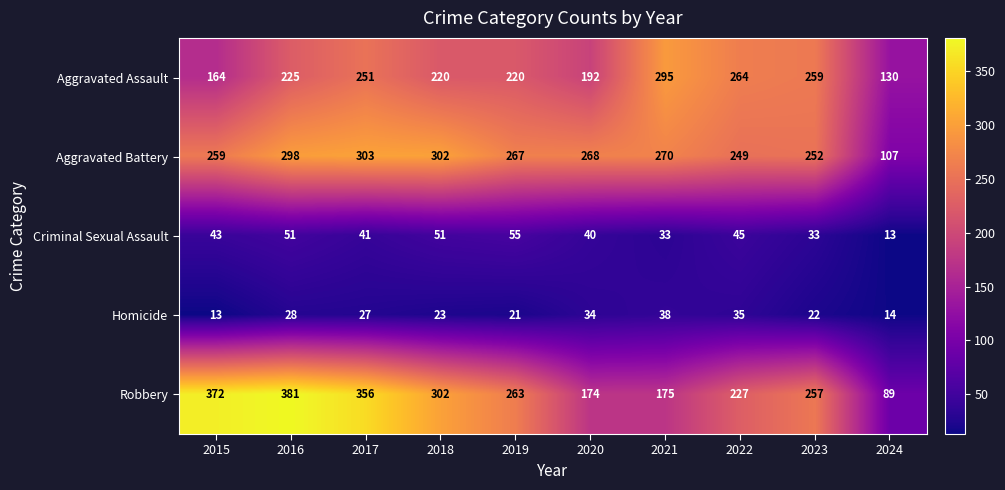

What is the maximum value for Aggravated Assault?

295